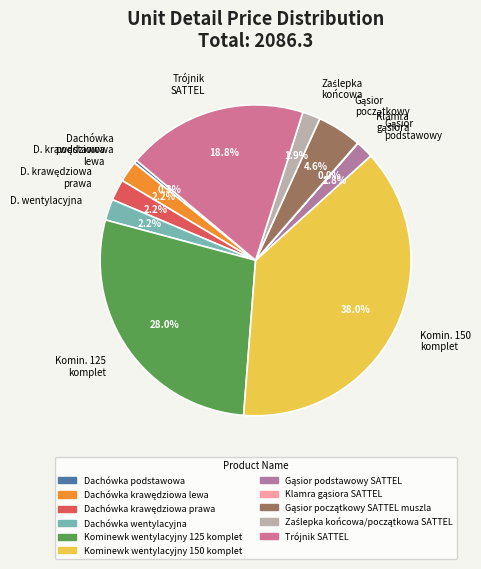

Combined, what portion of the pie is Trójnik SATTEL and Komin. 125 komplet?

46.8%